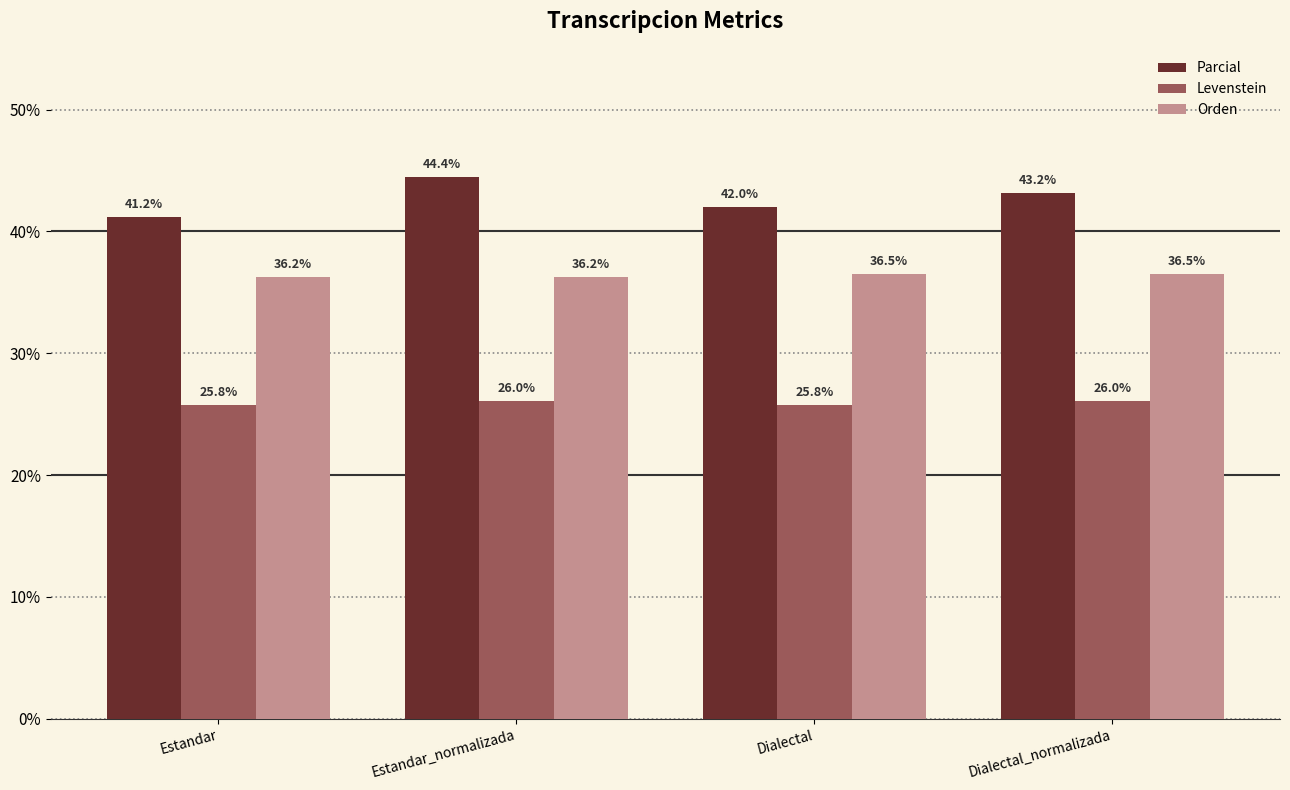

Is the value of Orden at Estandar_normalizada greater than the value of Parcial at Estandar?

No